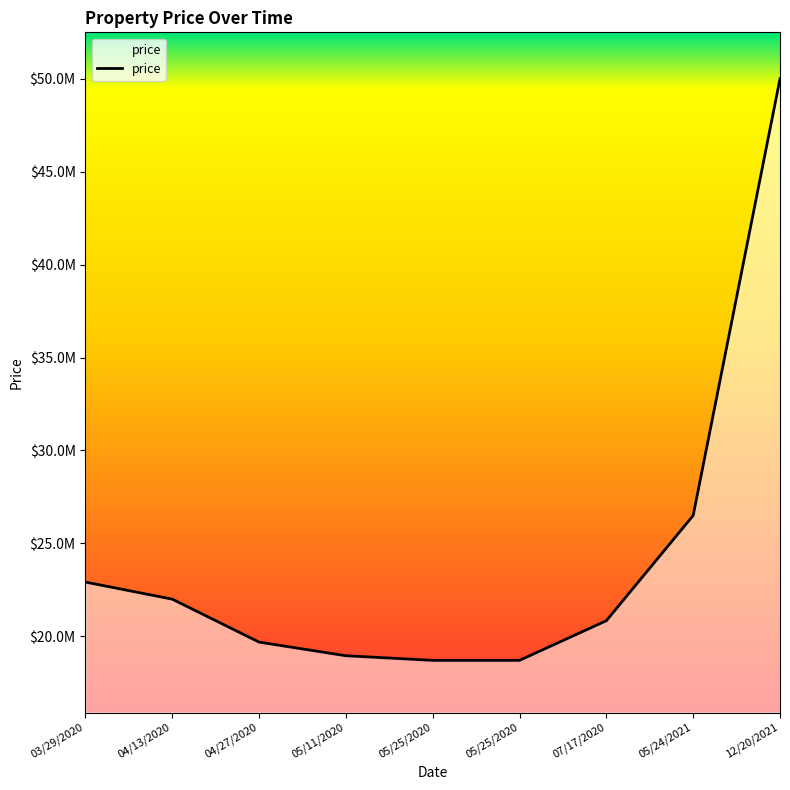

What is the difference between the second highest and second lowest values?

7793504